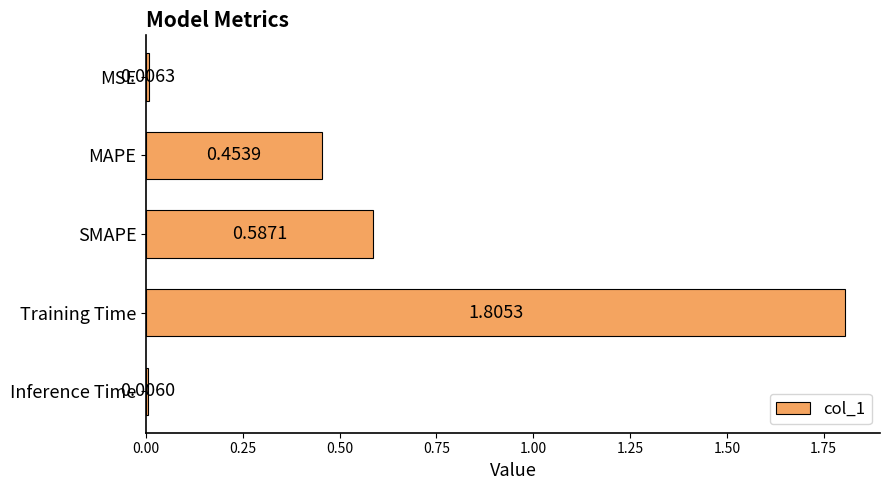

List the labels in order of value, largest first.

Training Time, SMAPE, MAPE, MSE, Inference Time